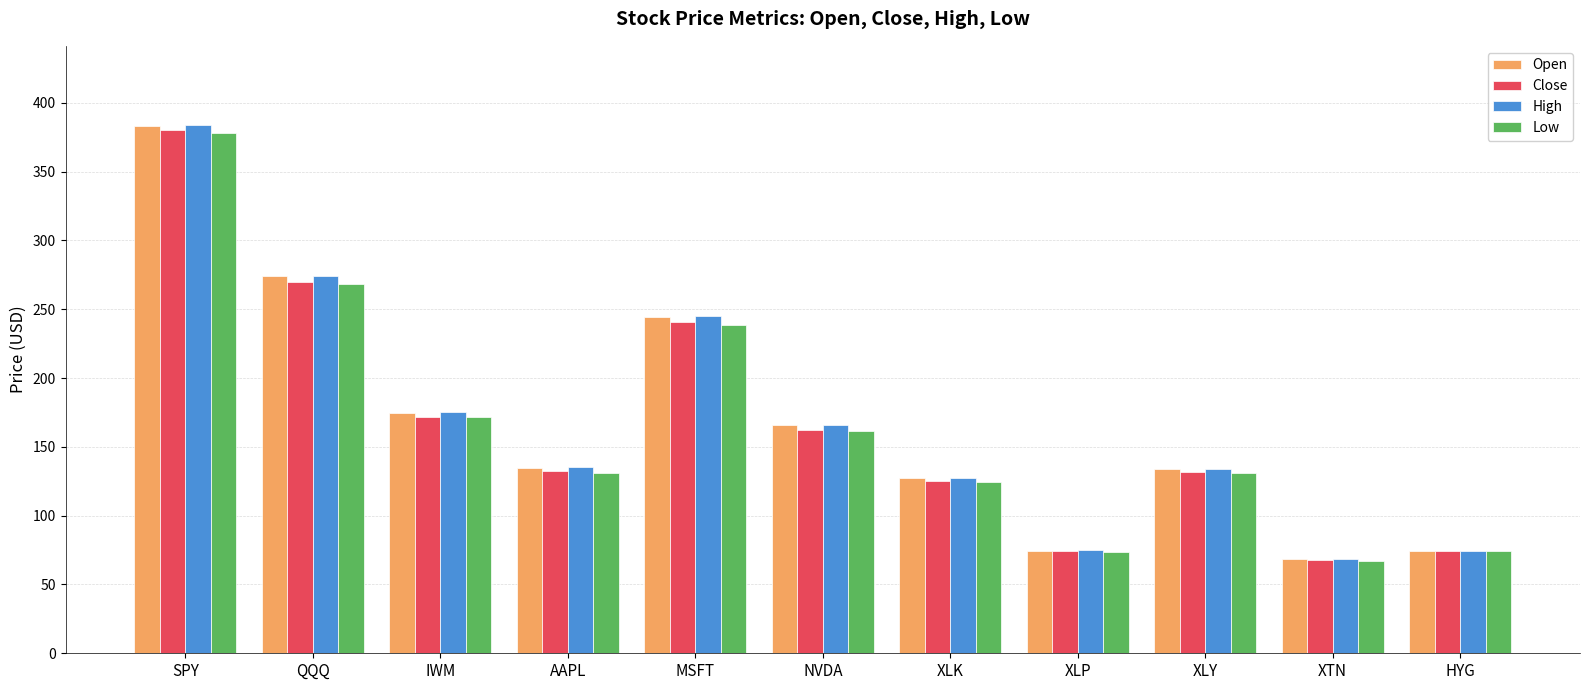

The Low series shows 130.9 at XLY. True or false?

True